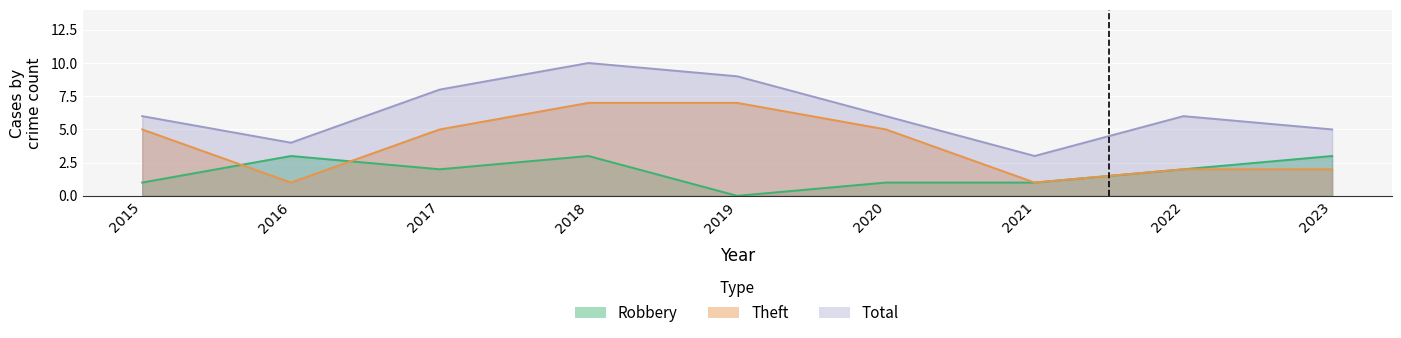

Between which two adjacent categories do Robbery and Theft first intersect?

2015 and 2016